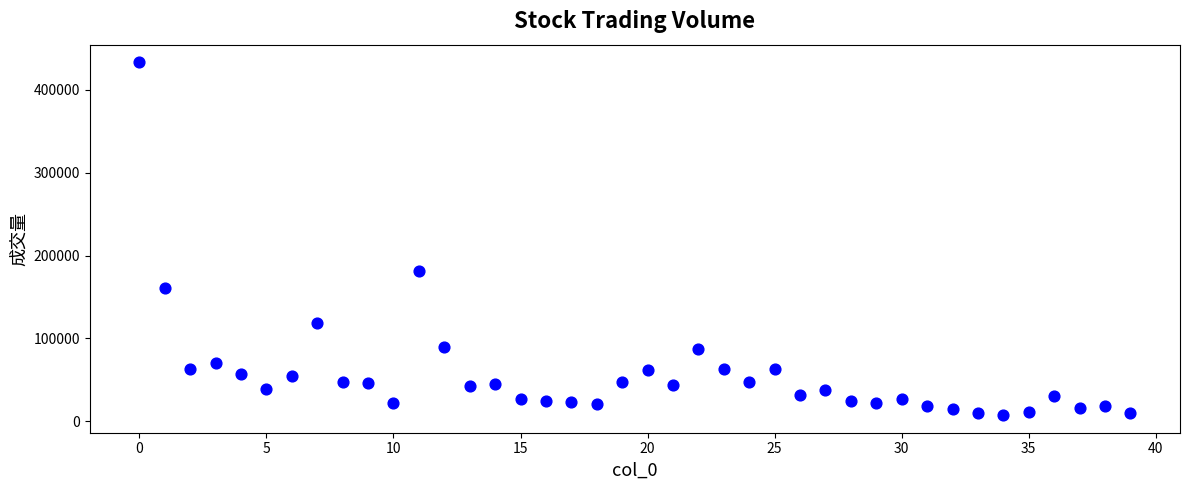

What is the range of Y values (max minus min)?

425711